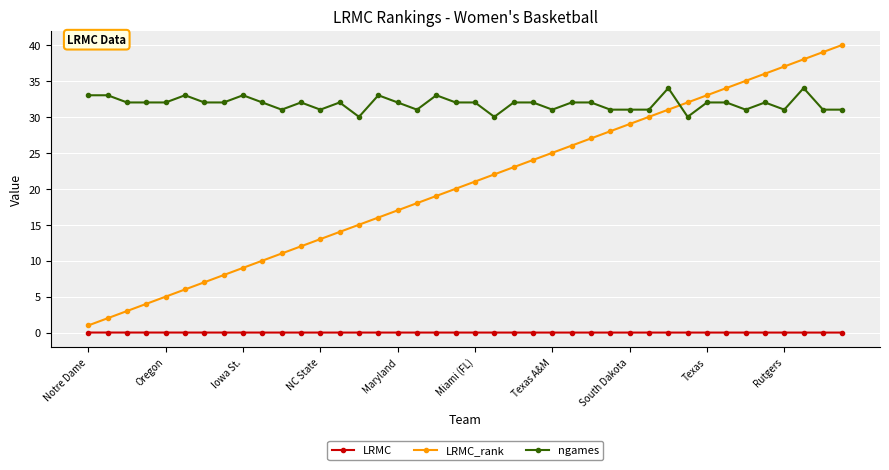

Which series has the largest total across all categories?

ngames